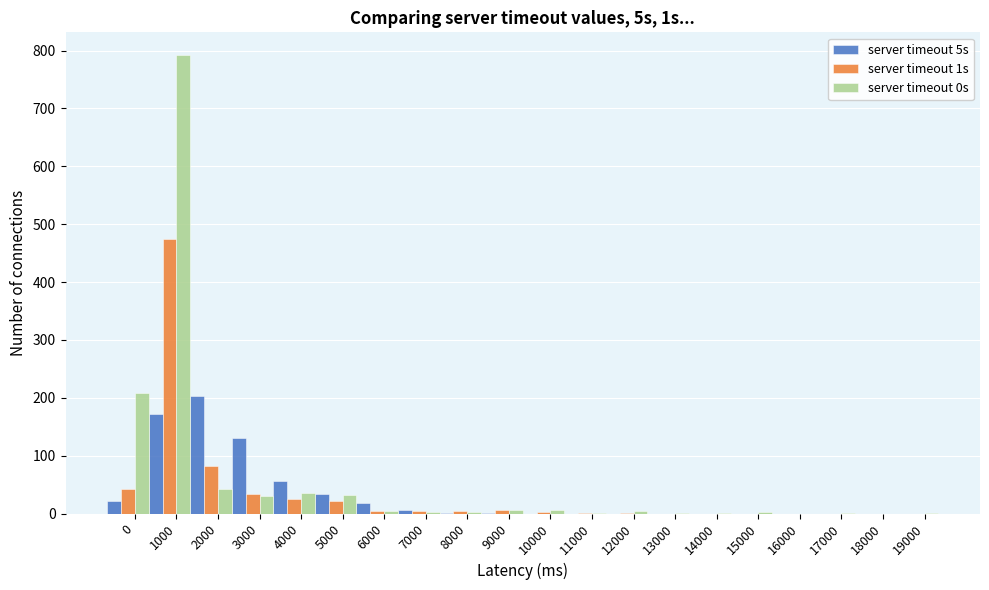

At which category is the sum across all series the highest?

1000